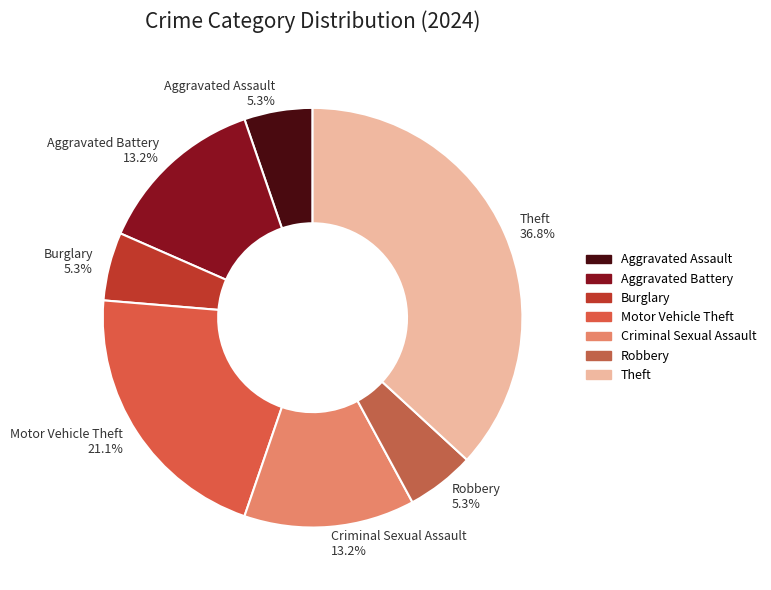

To the nearest percent, what is the difference between the Burglary and Aggravated Battery slice percentages?

8%